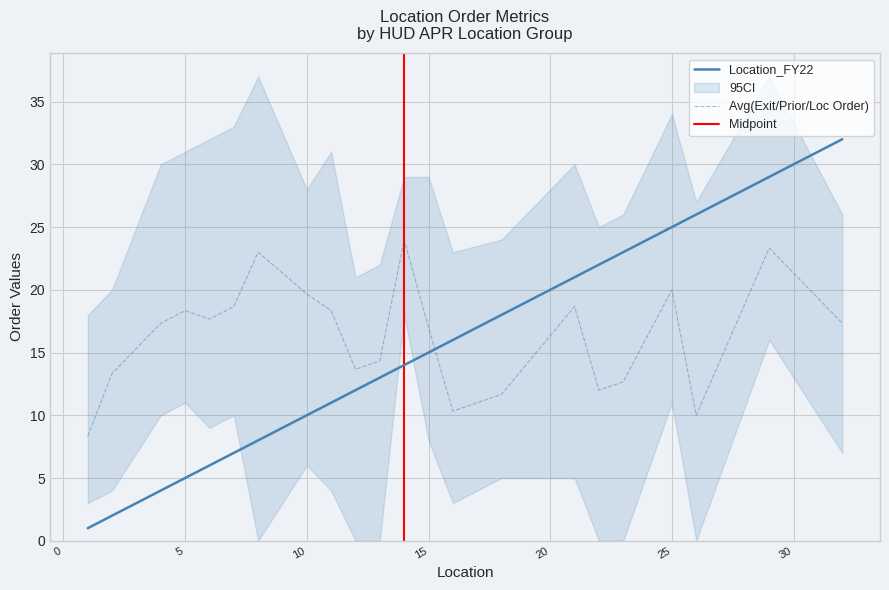

The value of APR_ExitOrder_FY22 at 32 is 36. True or false?

False